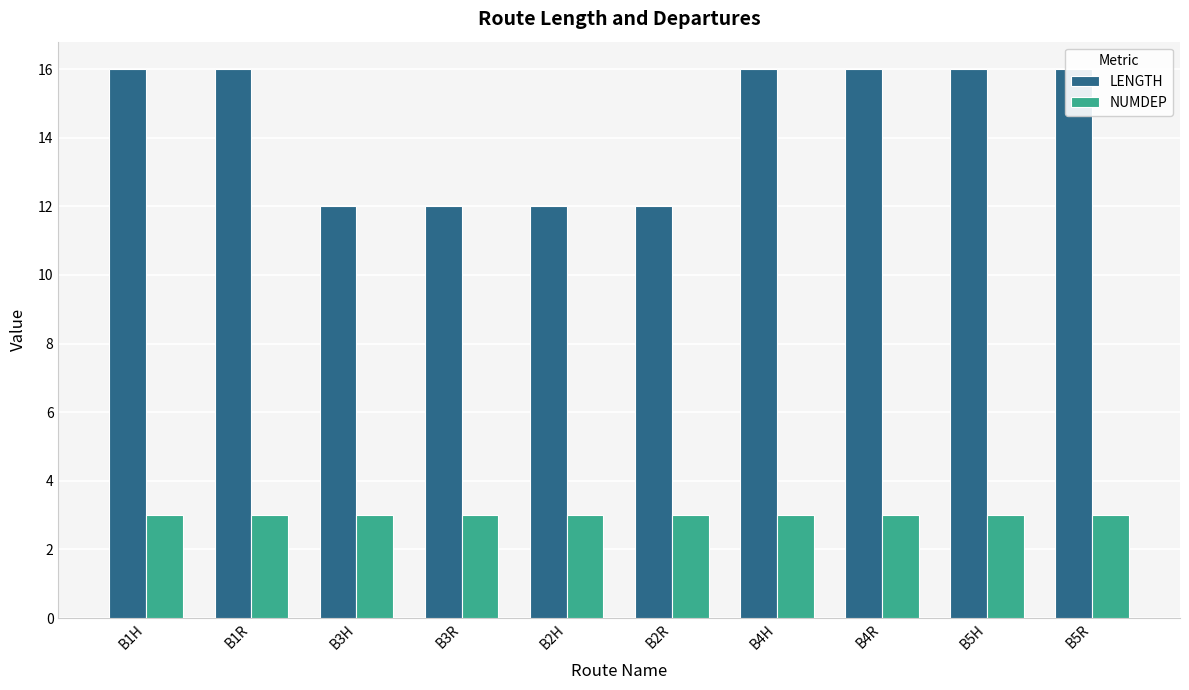

What is the average value of the LENGTH series?

14